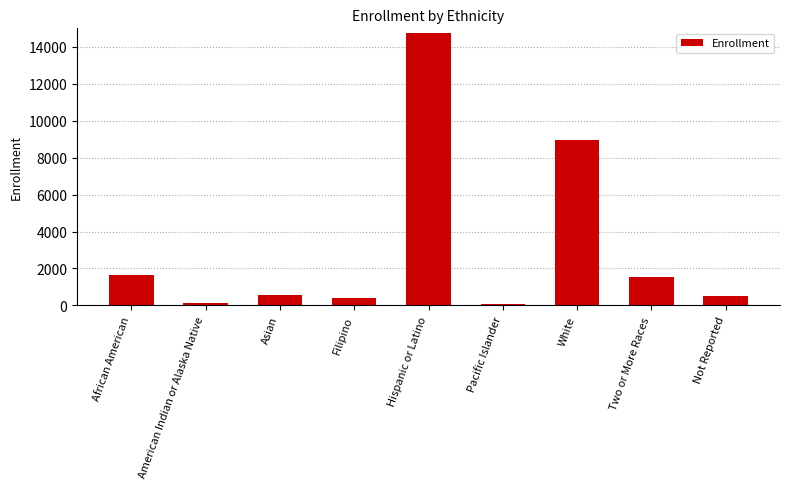

Which category has the highest value across all series?

Hispanic or Latino